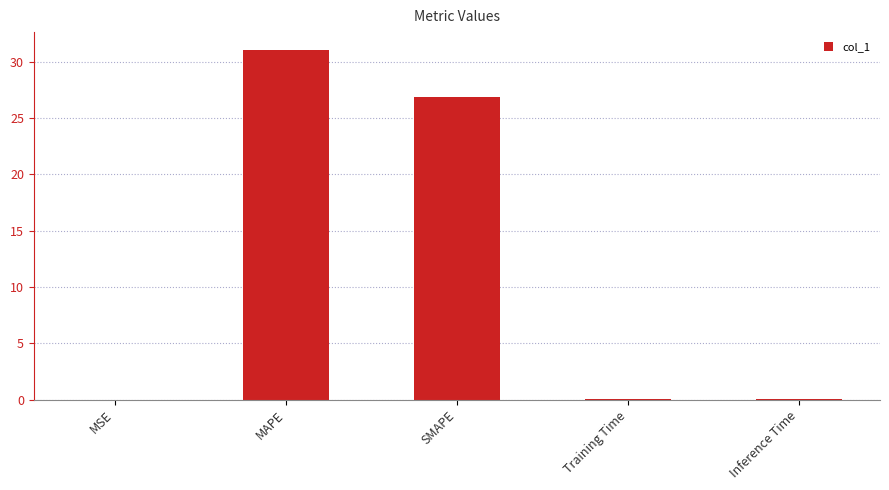

What is the change in value from MAPE to SMAPE?

-4.2